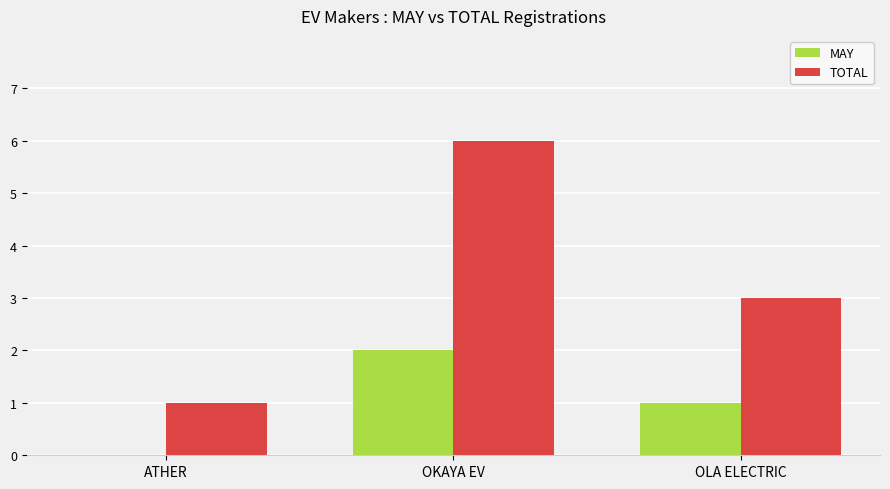

Does the chart contain stacked bars?

No